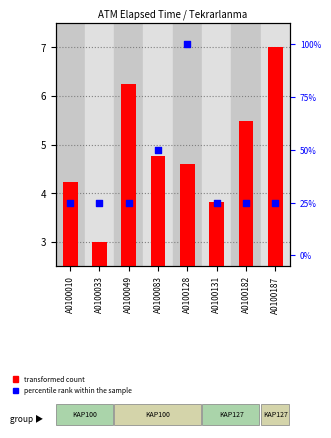

What is the total value across all series at A0100131?

28.8